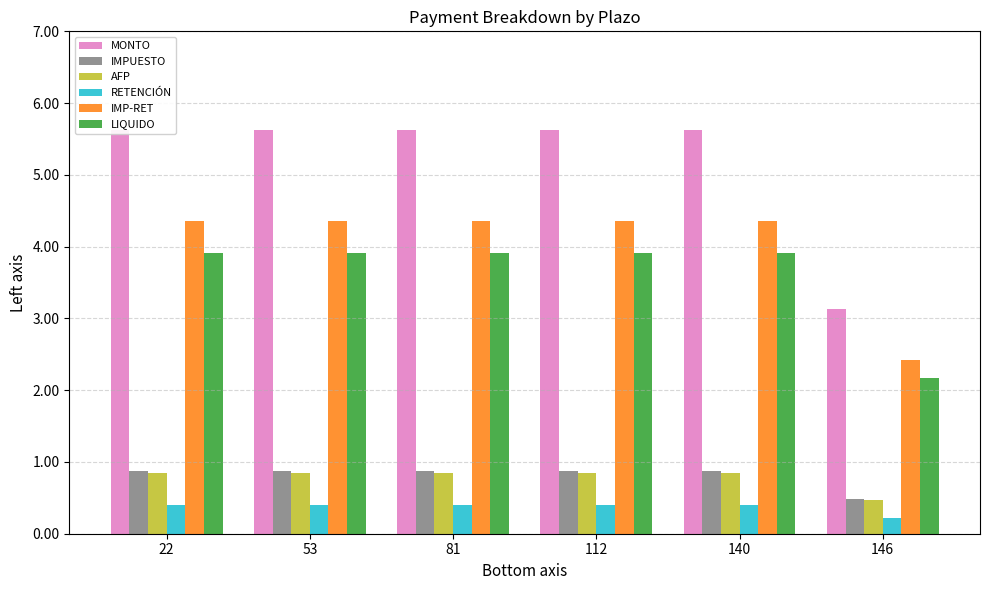

What is the total value across all series at 22?

16.0